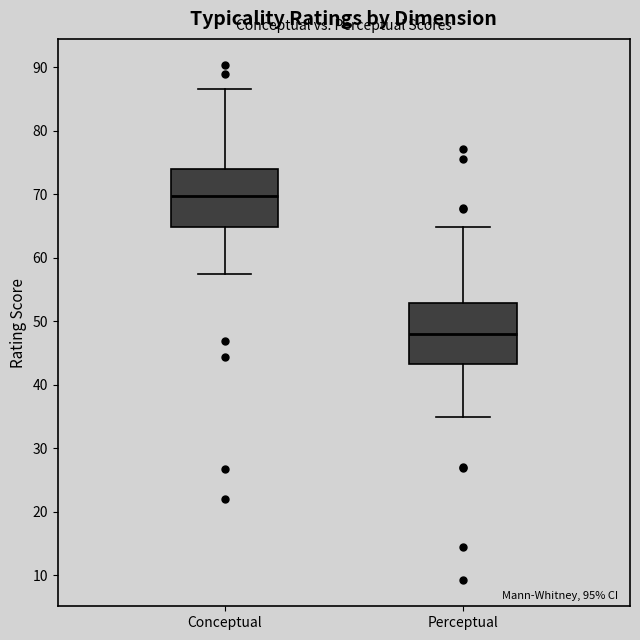

Reading left to right, transcribe this box plot: for each box, give where its median line is, the range the box spans, and where its two whiskers end, as read against the y-axis. The values are not printed on the chart, so give them approximately, as read against the axis.

Conceptual: median 70, box 65 to 74, whiskers 57 to 87
Perceptual: median 48, box 43 to 53, whiskers 35 to 65